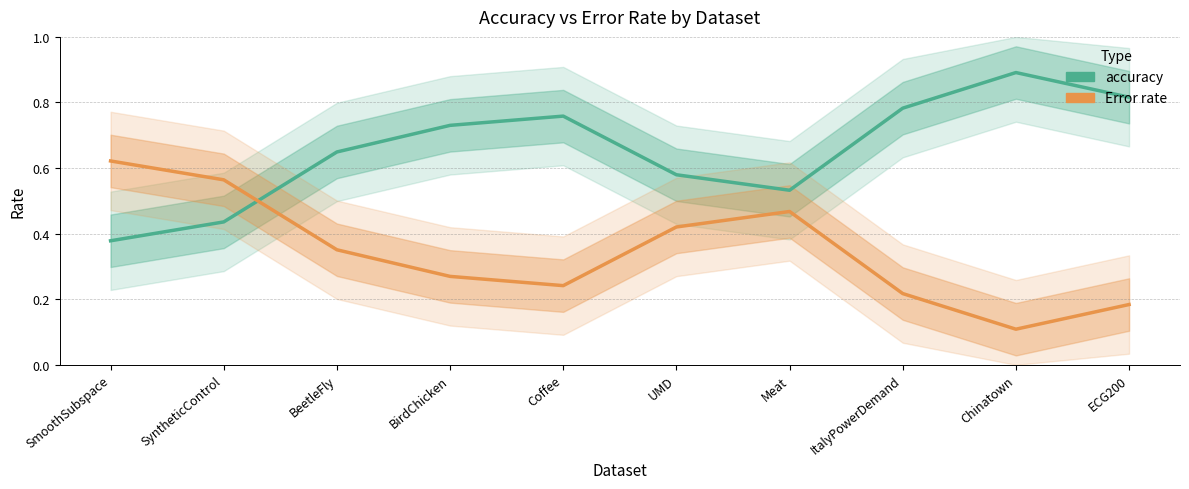

What is the total value across all series at UMD?

1.0